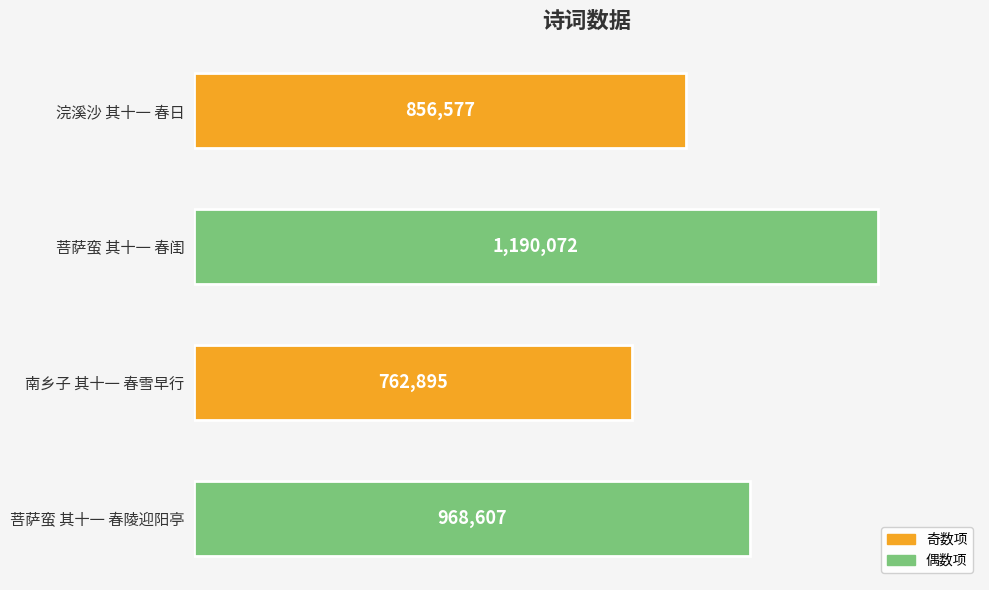

What is the average value?

944538